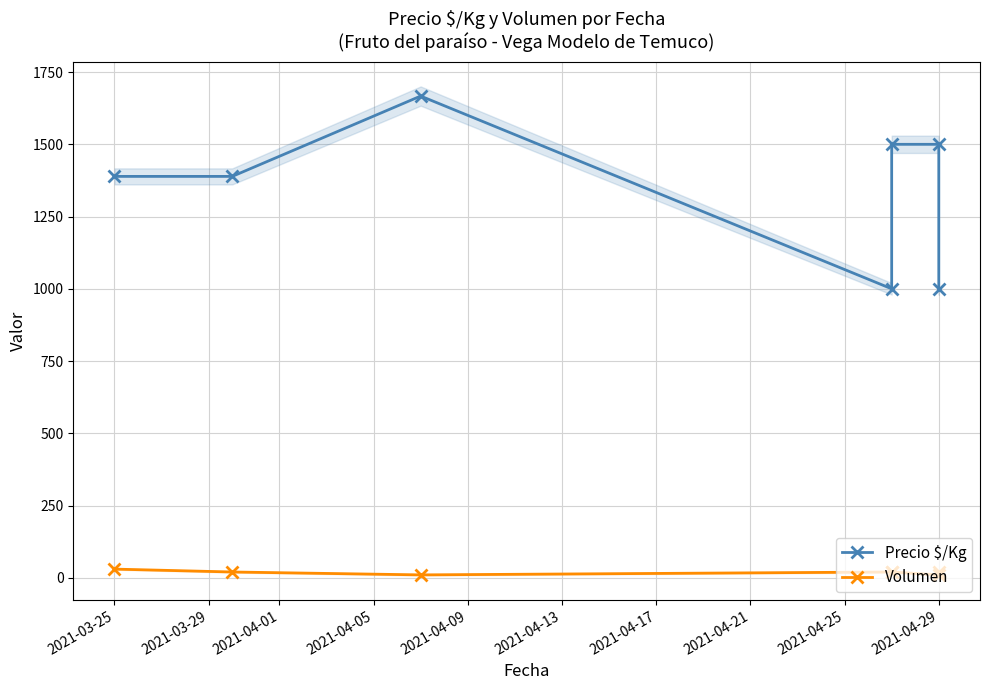

What is the value of the Precio $/Kg point at the 2nd from the left?

1389